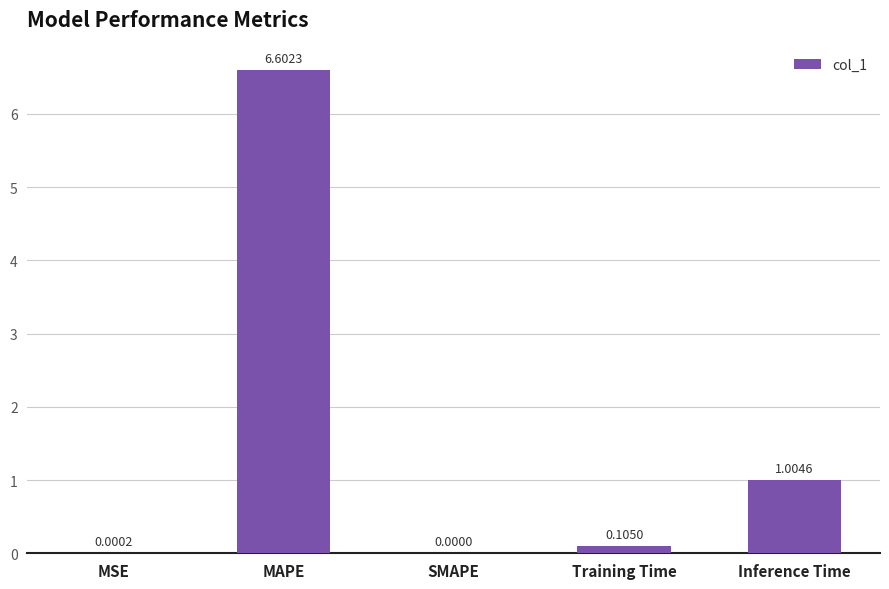

How many distinct data groups are displayed?

1